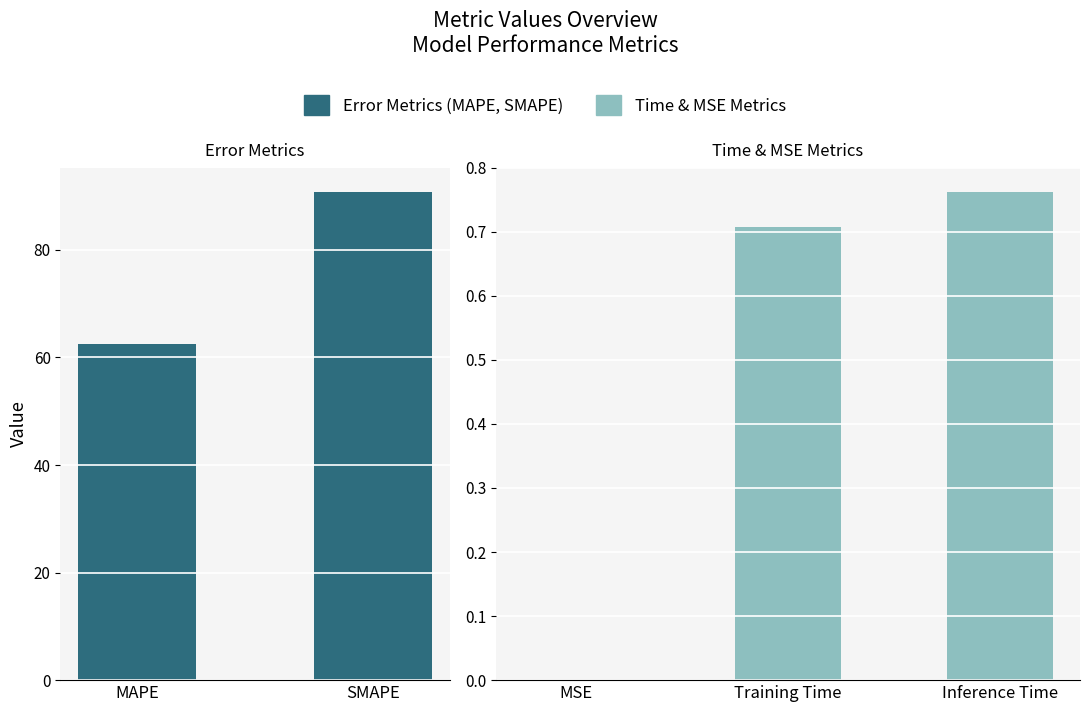

What is the label of the 3rd bar from the right?

MSE